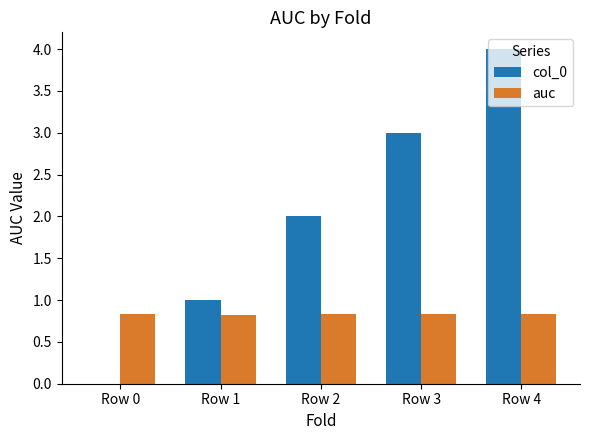

What is the sum of the auc values at Row 3 and Row 2?

1.7